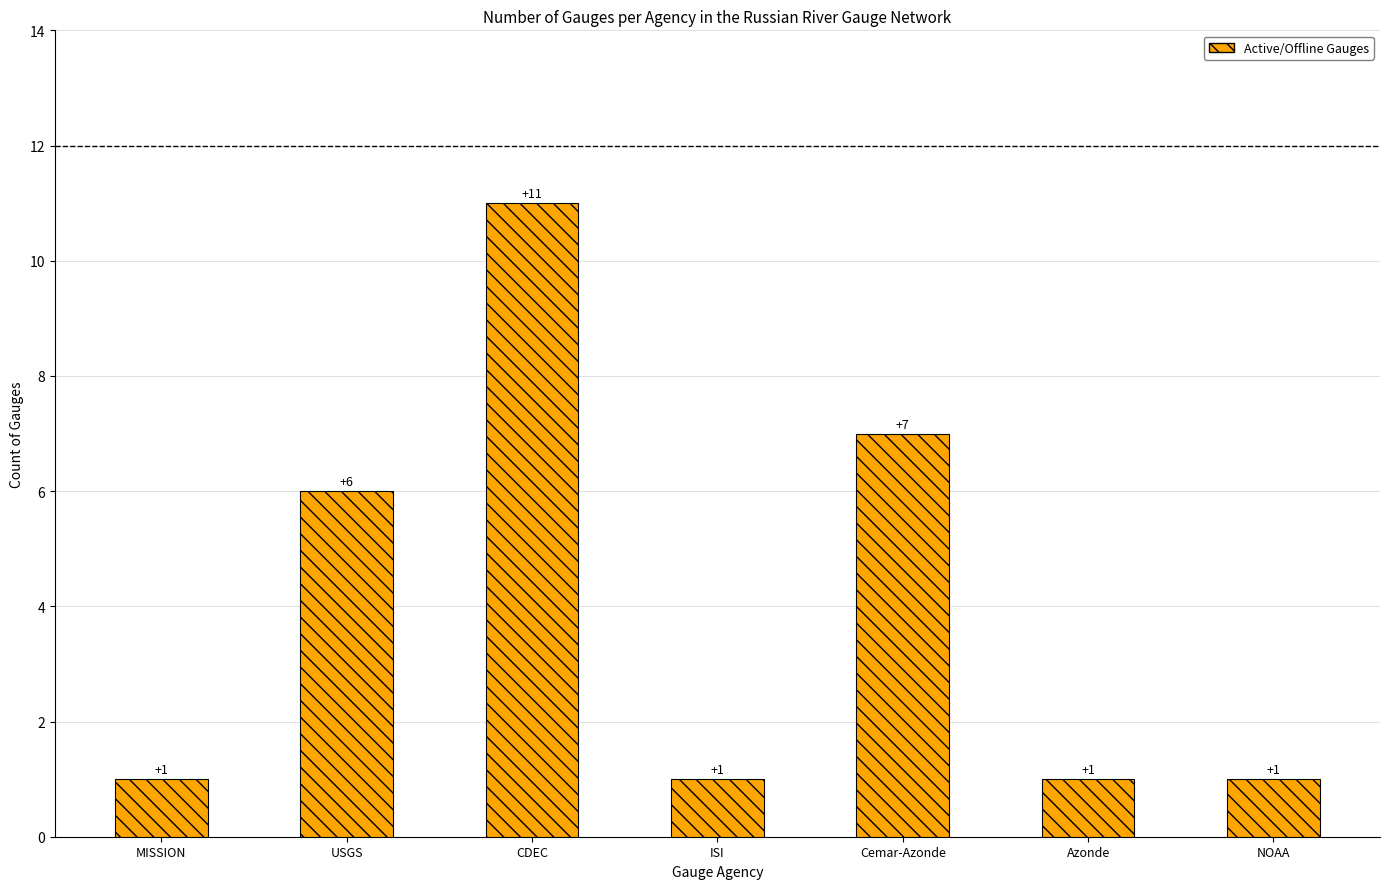

How many distinct data groups are displayed?

1